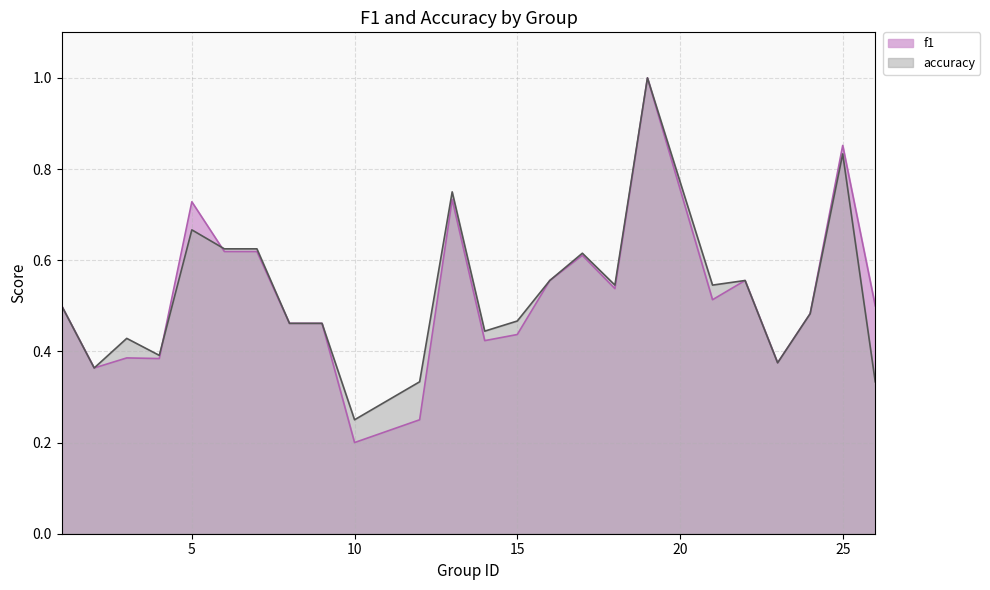

What are all the series names shown in the legend?

f1, accuracy